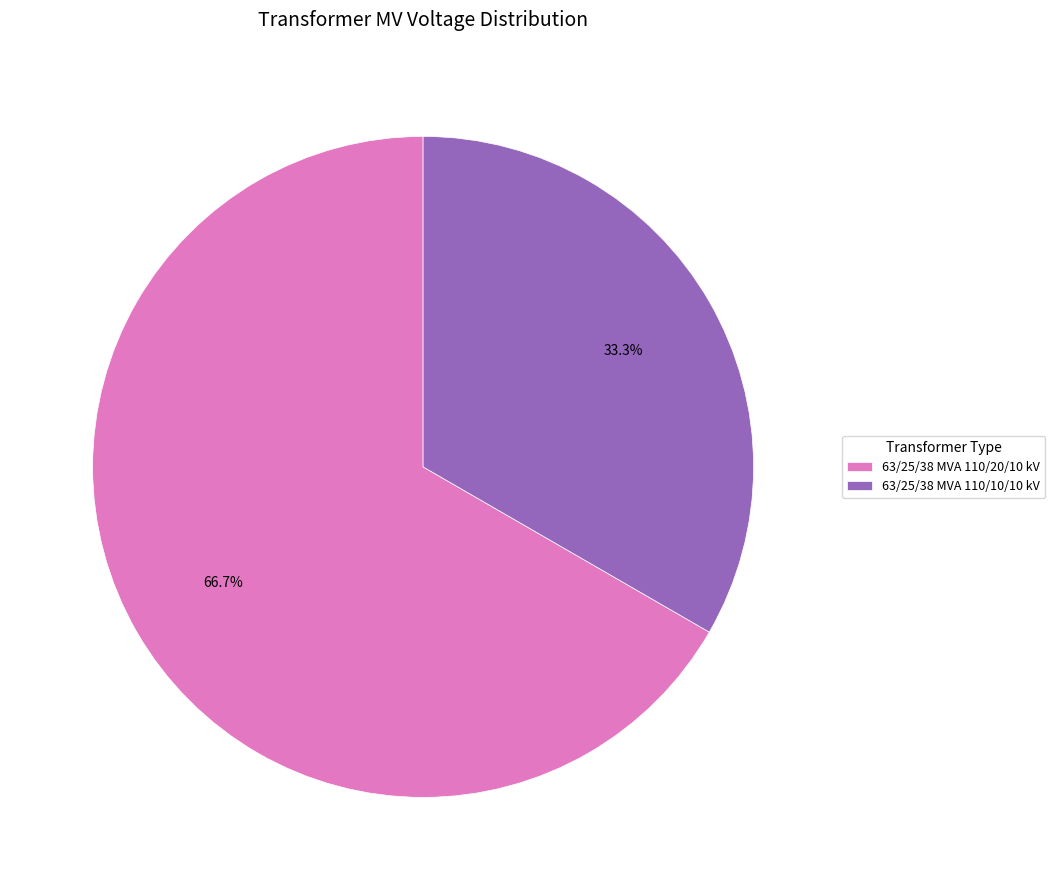

Is it true that 63/25/38 MVA 110/20/10 kV is 52% of the pie?

False